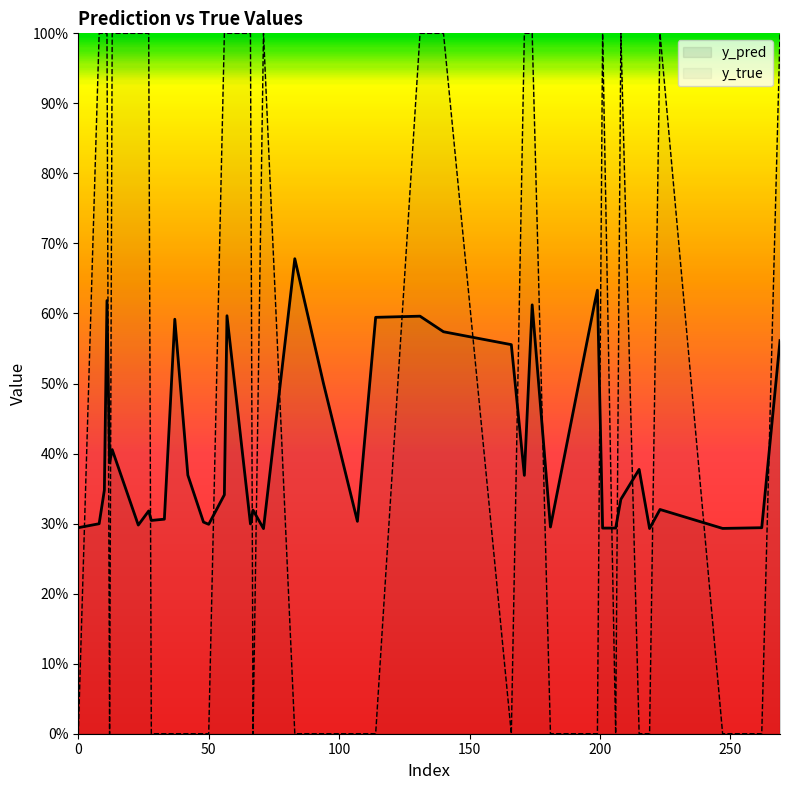

Between which two adjacent categories do y_pred and y_true first intersect?

0 and 10